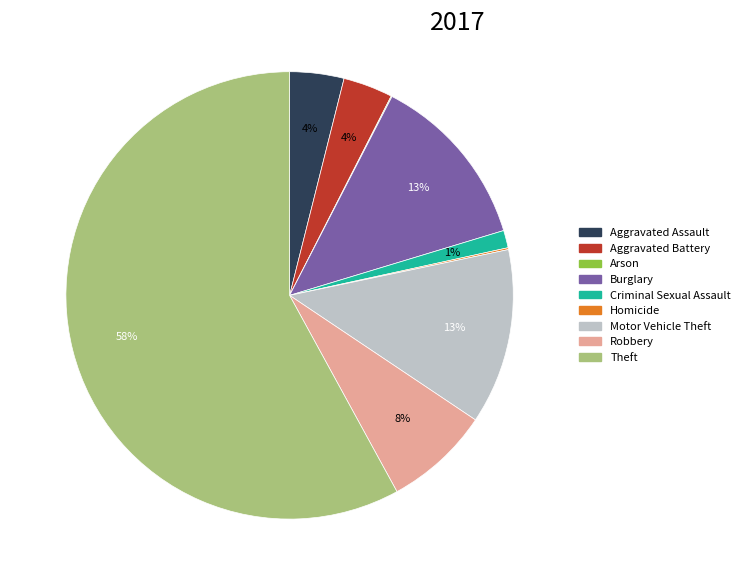

To the nearest percent, what is the combined percentage of Aggravated Assault and Robbery?

12%